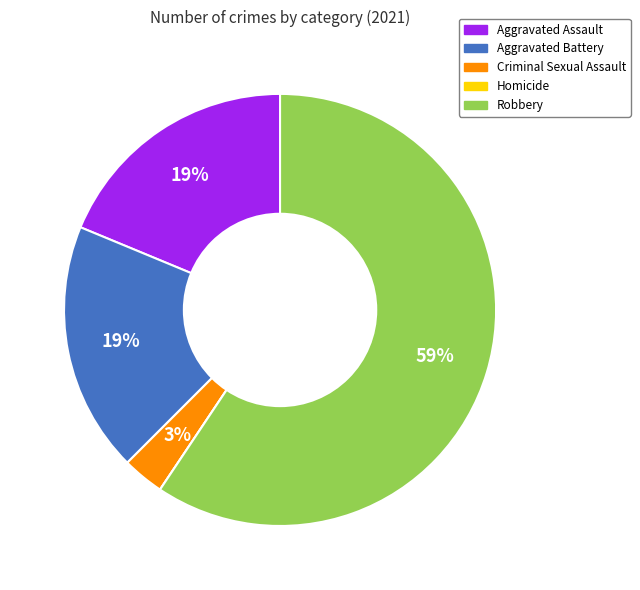

Does any single category account for the majority?

Yes